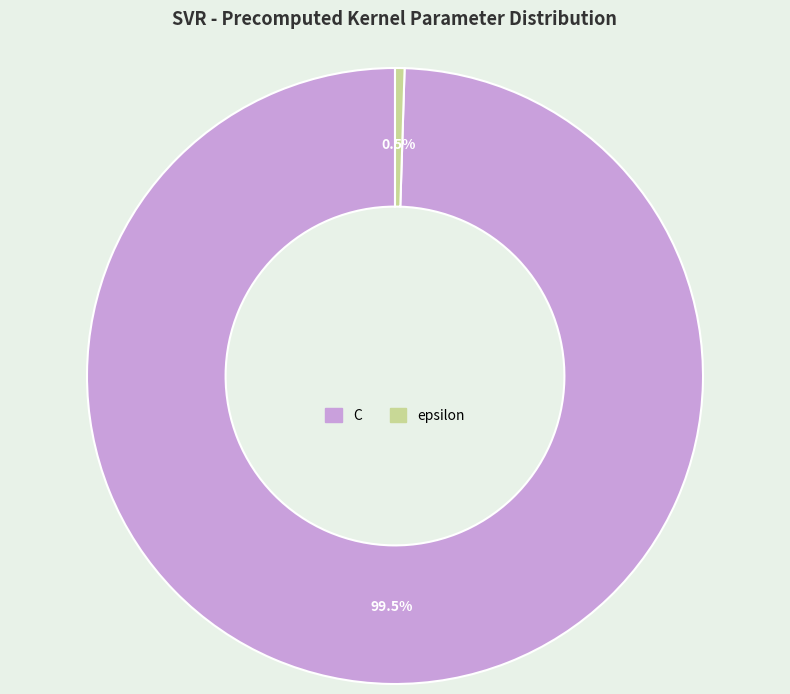

How many slices are in this pie chart?

2